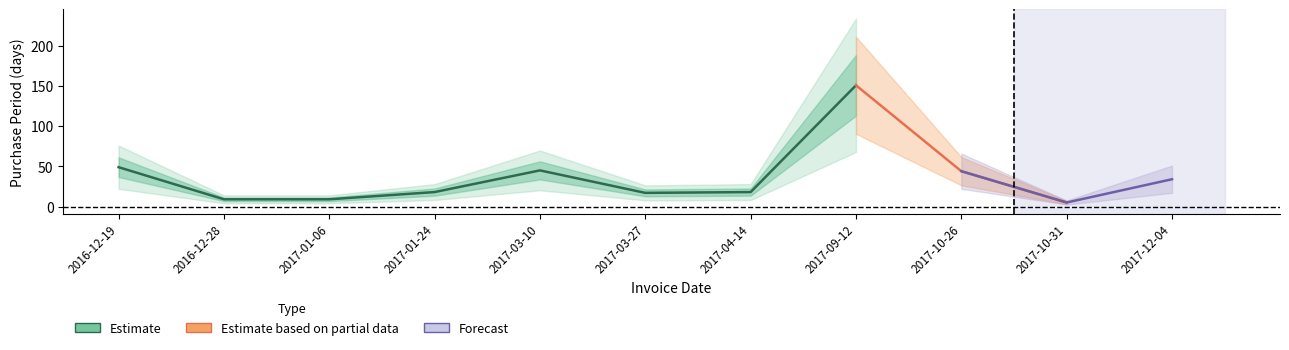

How many values exceed 18?

5